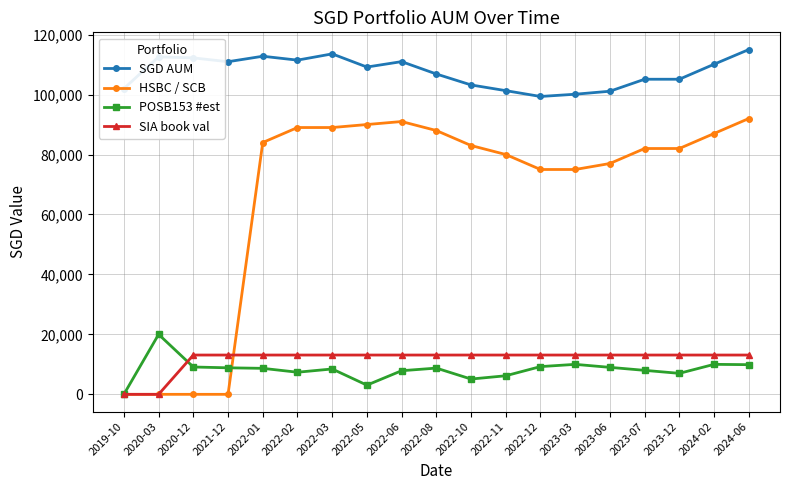

At how many categories does at least one series exceed 107822?

10